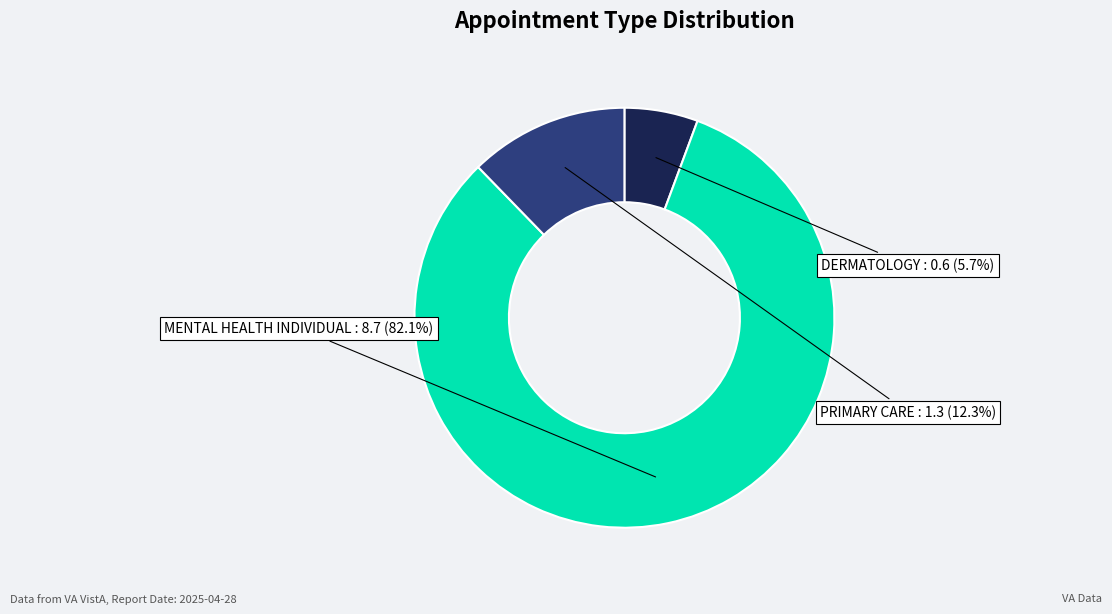

To the nearest percent, what is the average slice percentage?

33%